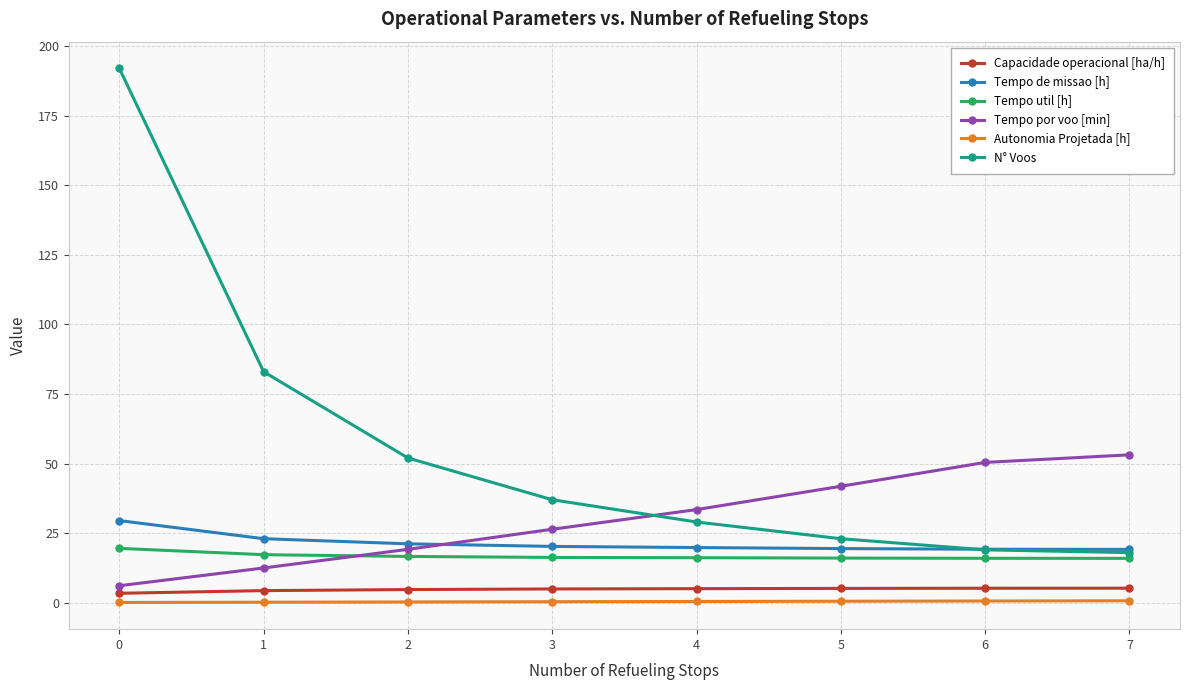

Which series has the largest range (max minus min)?

N° Voos